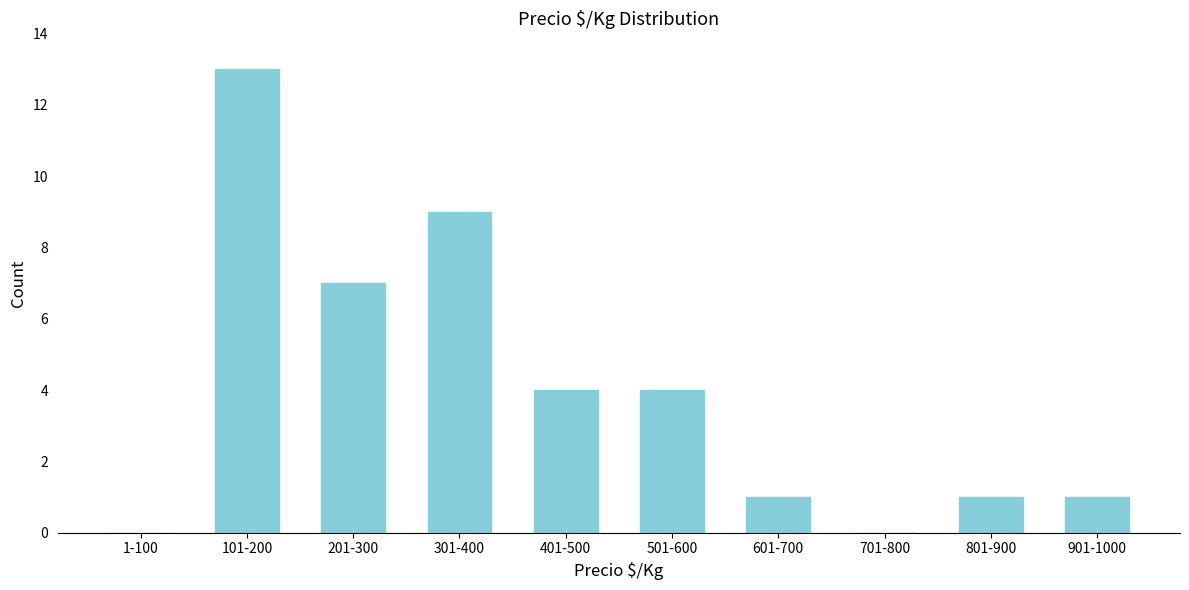

Reading left to right, what are all the values shown in this chart?

1-100=0	101-200=13	201-300=7	301-400=9	401-500=4	501-600=4	601-700=1	701-800=0	801-900=1	901-1000=1